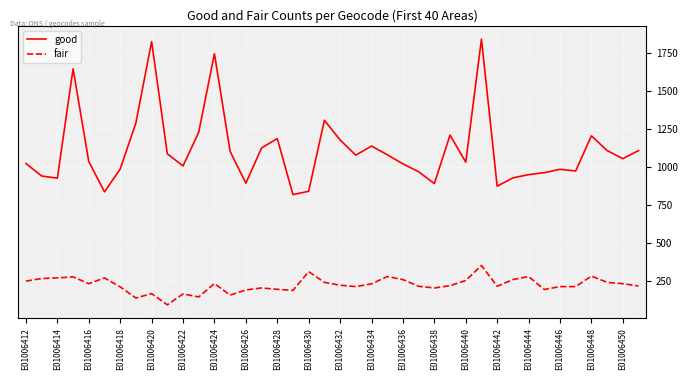

Count the number of data series in this chart.

2